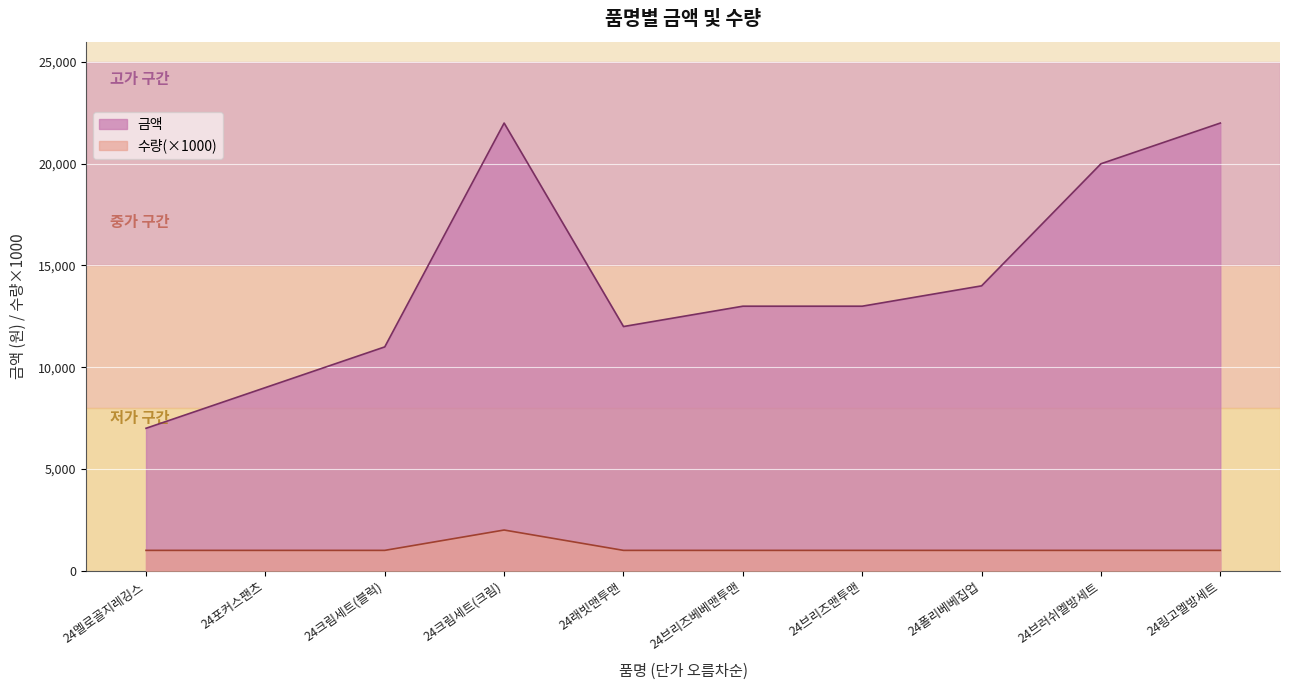

How many categories are shown in the chart?

10